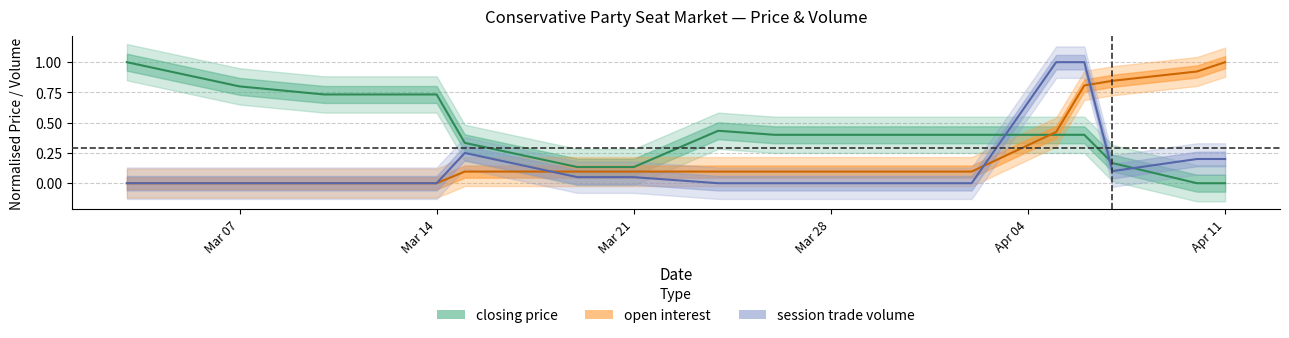

What is the total value across all series at Mar 21?

0.3